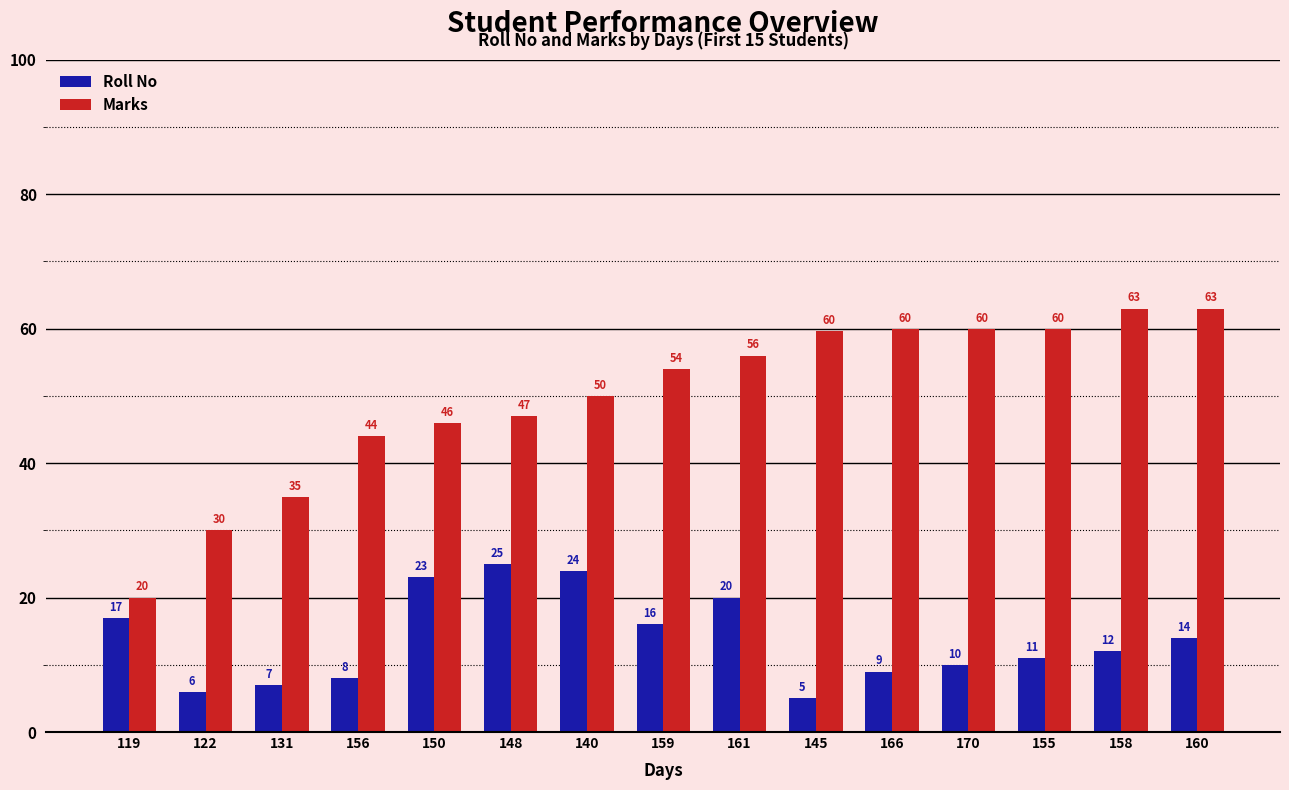

At which label is Marks closest to 41?

156